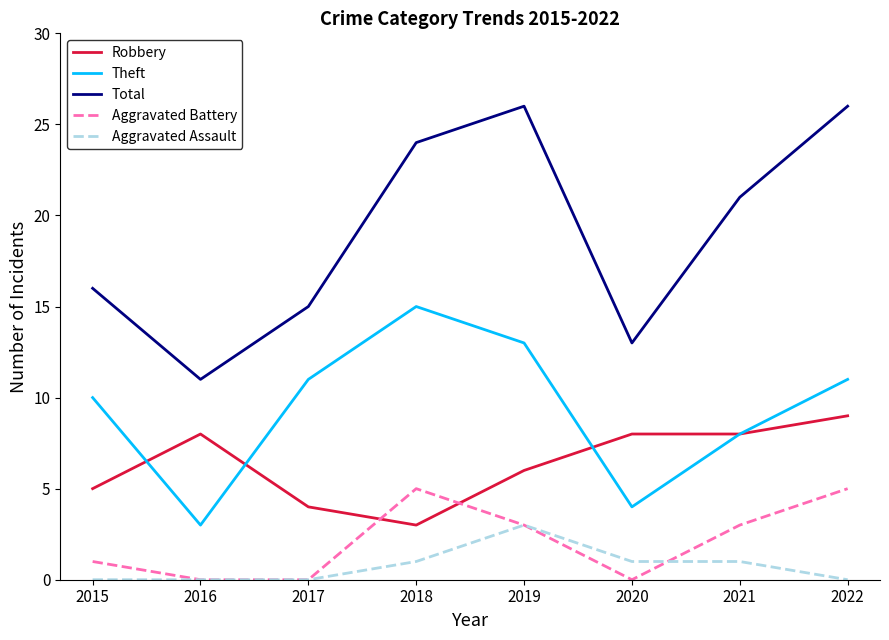

What is the difference between the highest and lowest values at 2020?

13